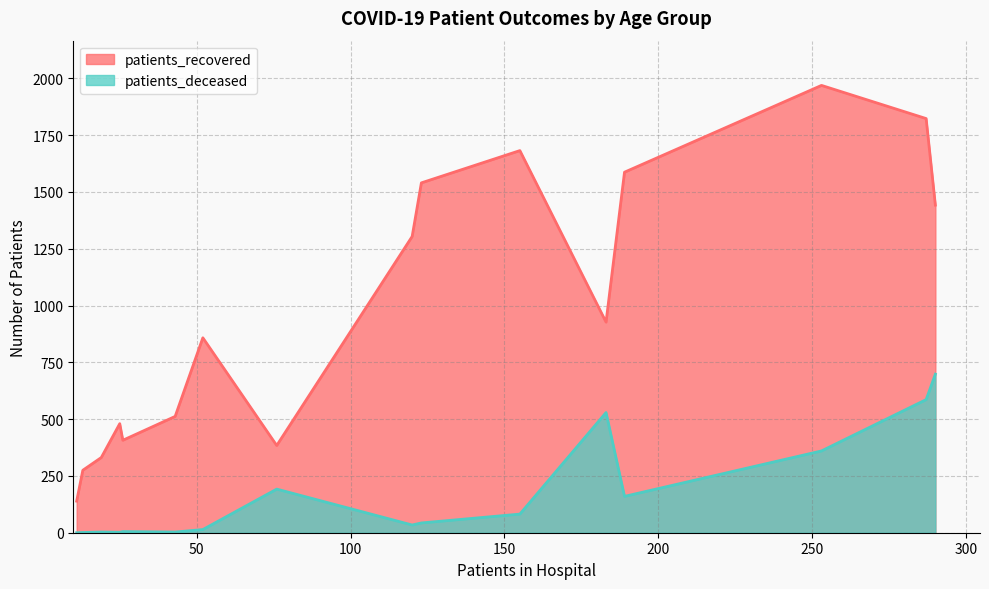

List the series in order of their peak value, lowest first.

patients_deceased, patients_recovered